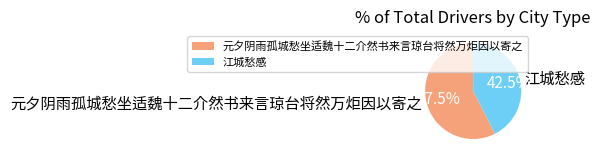

Approximately how many times larger is the value at 元夕阴雨孤城愁坐适魏十二介然书来言琼台将然万炬因以寄之 compared to 江城愁感?

1.4